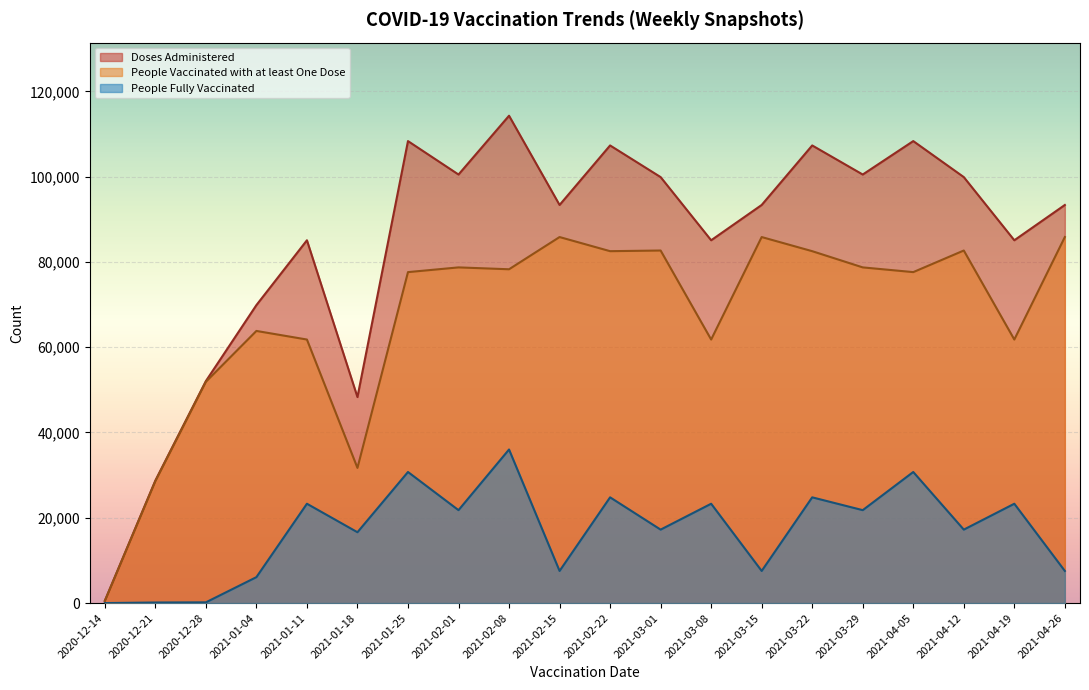

What is the difference between the People Fully Vaccinated values at 2021-01-04 and 2021-04-19?

17213